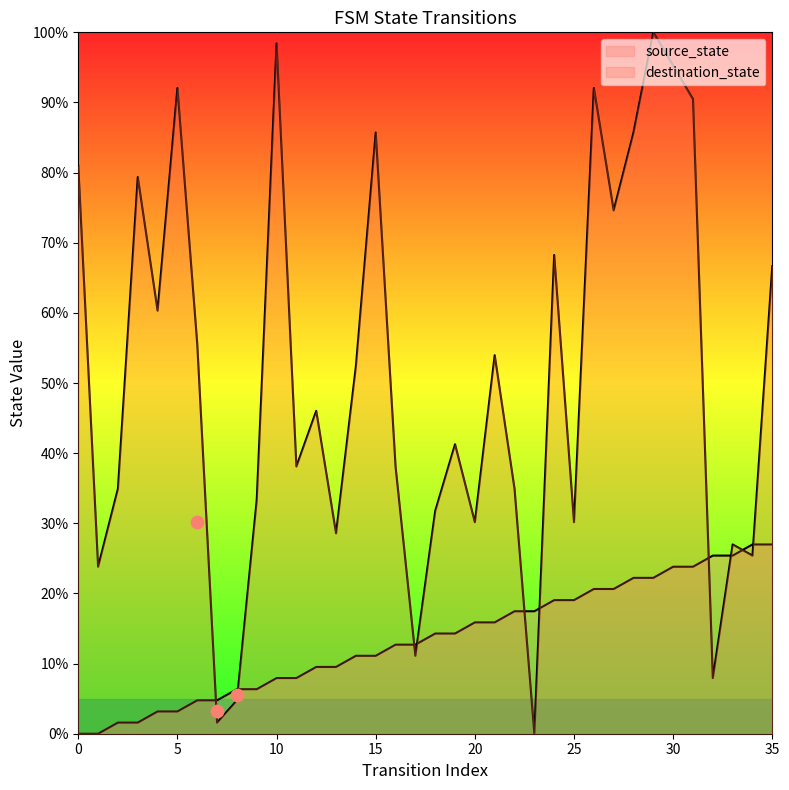

Which series contains the lowest Y value?

source_state